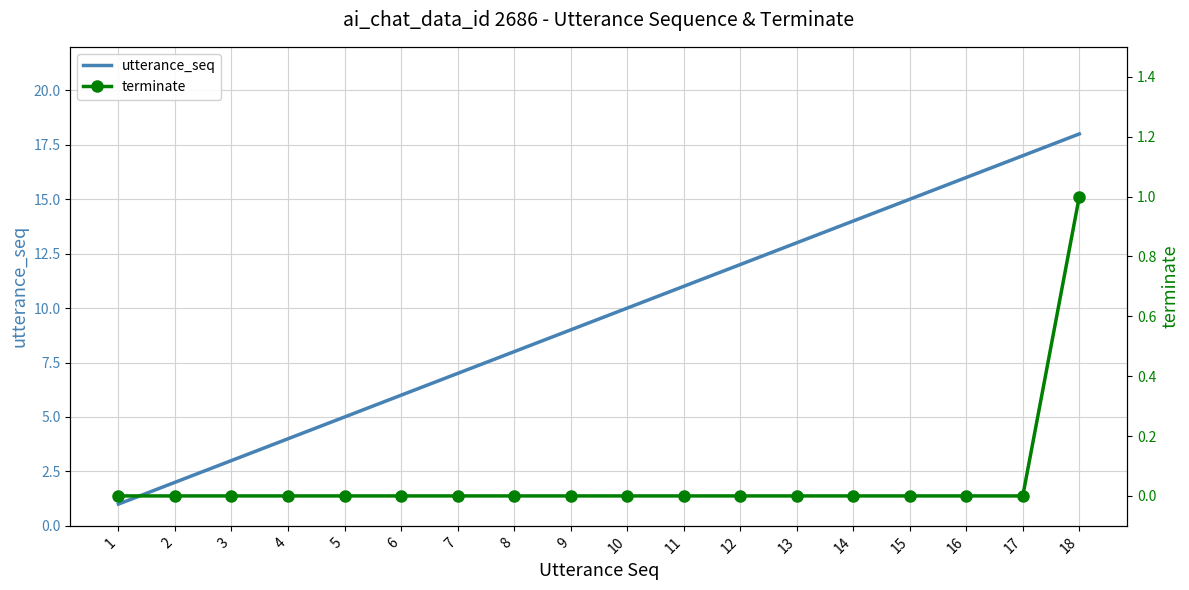

What is the sum of the utterance_seq values at 12 and 14?

26